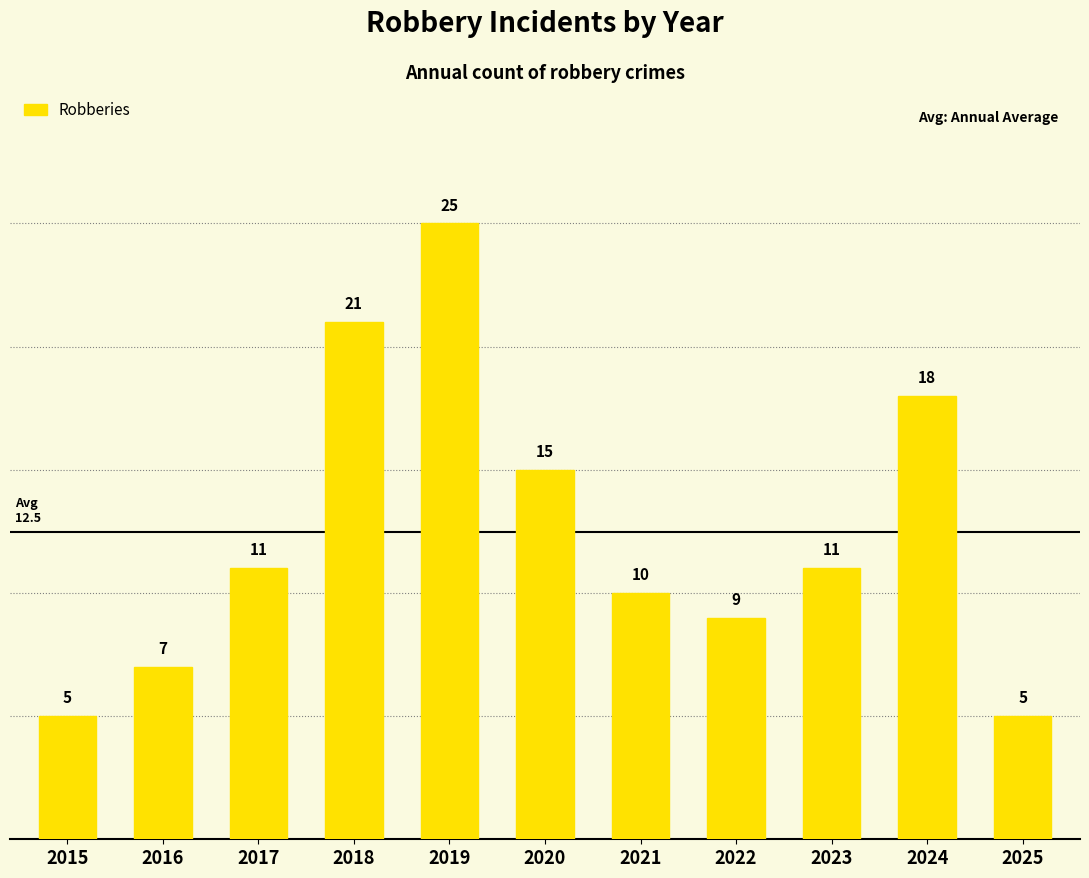

What is the minimum value shown in the chart?

5